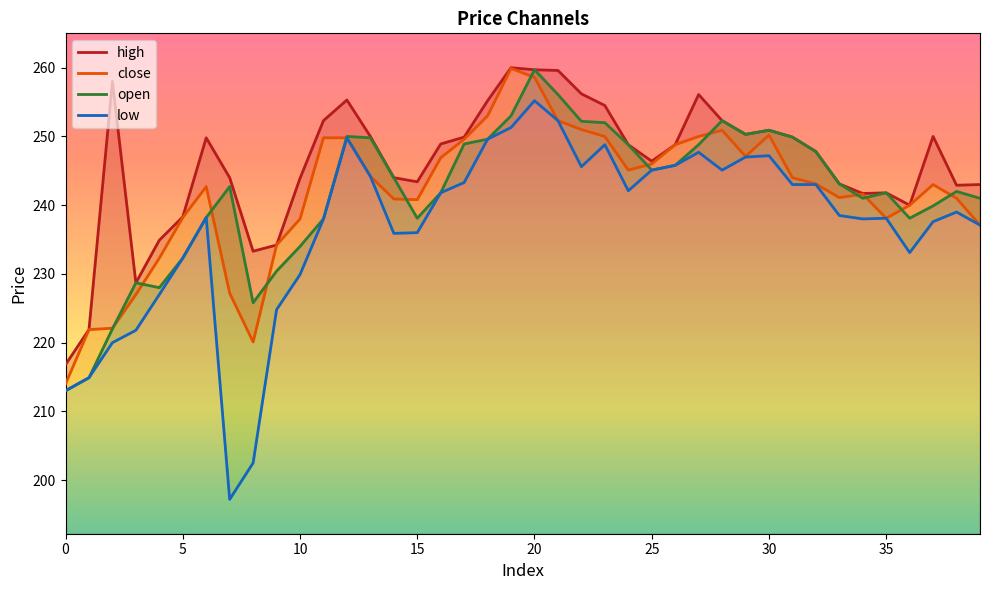

The low series shows 247.0 at 29. True or false?

True